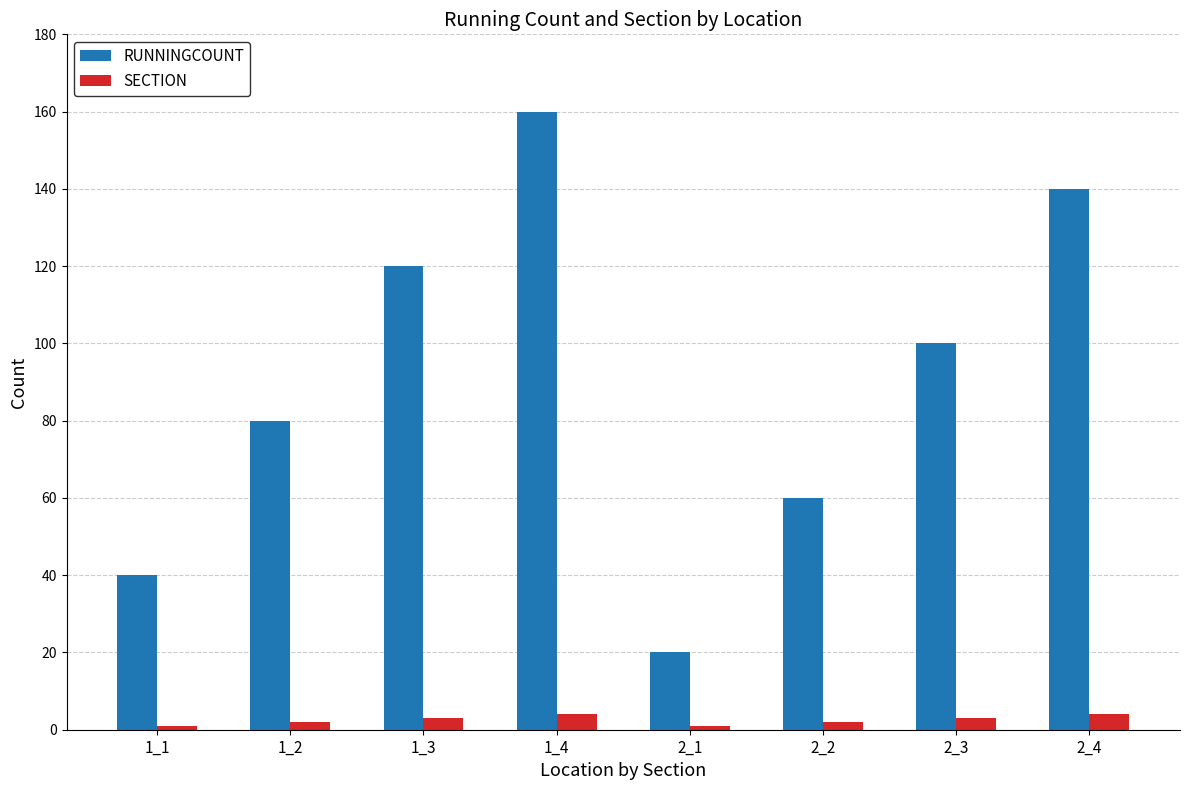

What is the lowest value of the RUNNINGCOUNT series?

20